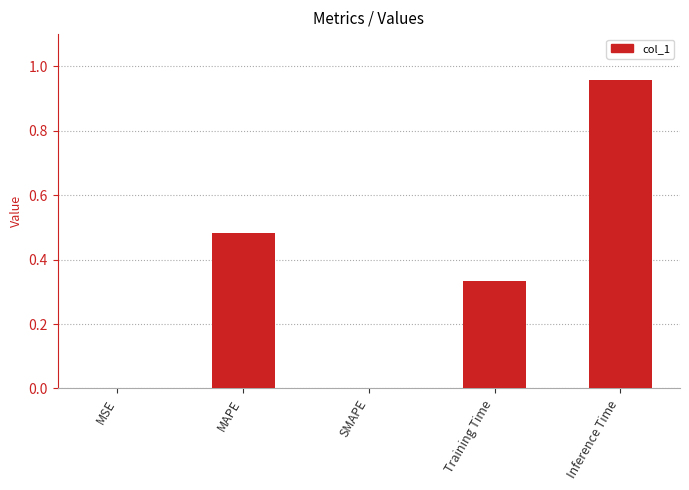

What is the sum of all values?

1.8